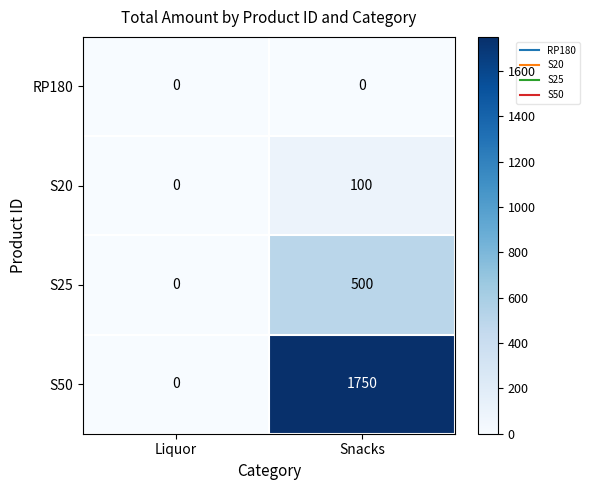

Between Liquor and Snacks, which series saw the biggest shift?

S50